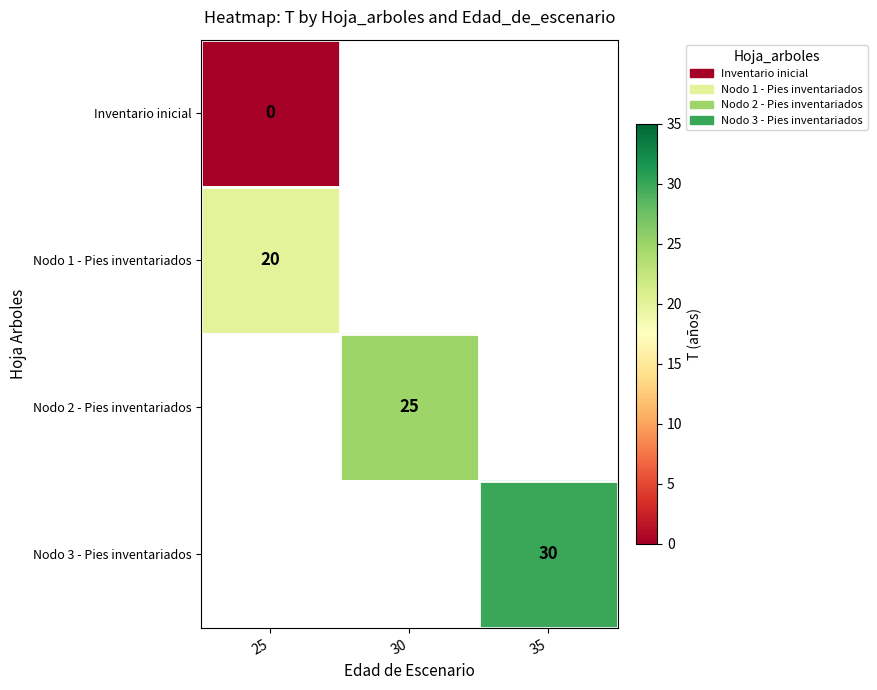

Is the value of Nodo 3 - Pies inventariados at 35 greater than the value of Nodo 2 - Pies inventariados at 30?

Yes